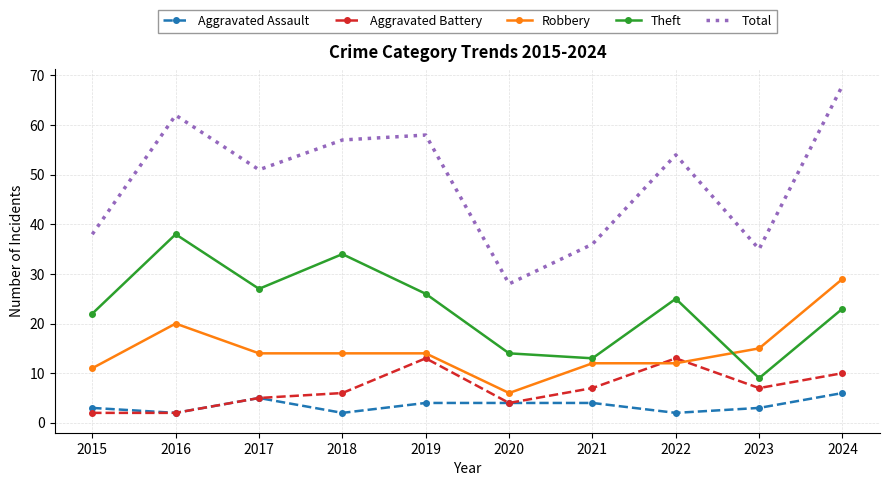

True or false: Aggravated Battery and Total cross at least once.

False